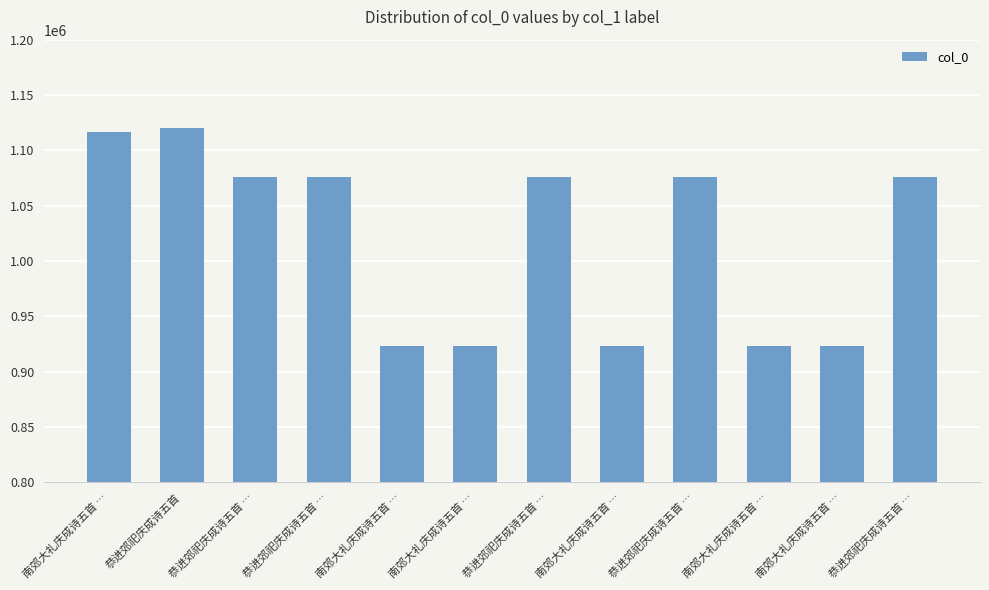

What is the sum of the values at 南郊大礼庆成诗五首 … and 恭进郊祀庆成诗五首 …?

1999527